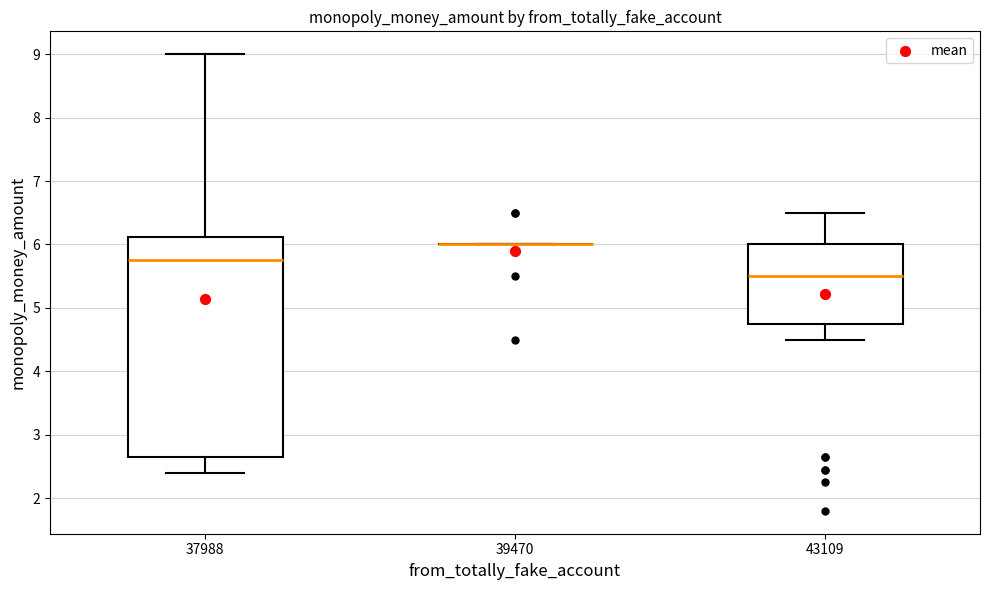

Reading left to right, read every box against the y-axis: the position of its median line, the range the box covers, and the ends of its whiskers. The values are not printed on the chart, so give them approximately, as read against the axis.

37988: median 5.8, box 2.7 to 6.1, whiskers 2.4 to 9.0
39470: box collapsed to a line at 6.0, whiskers 6.0 to 6.0
43109: median 5.5, box 4.8 to 6.0, whiskers 4.5 to 6.5